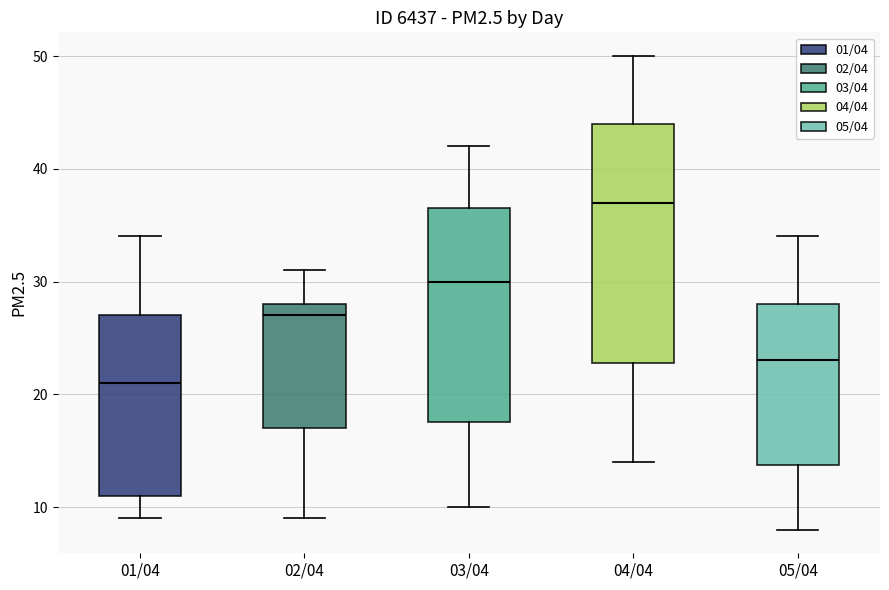

Where is the lower edge of the box for 02/04 on the y-axis? The values are not printed on the chart, so give them approximately, as read against the axis.

17